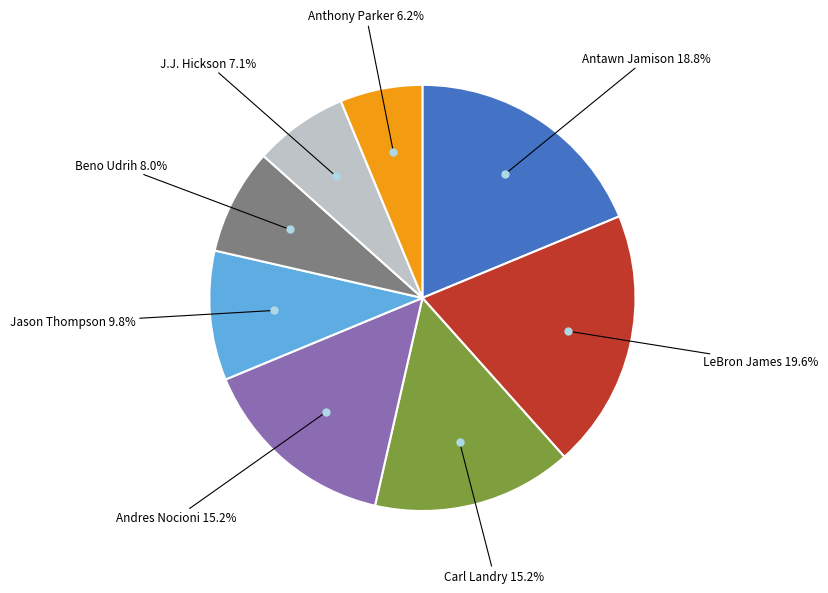

Is there any slice that represents more than half of the pie?

No